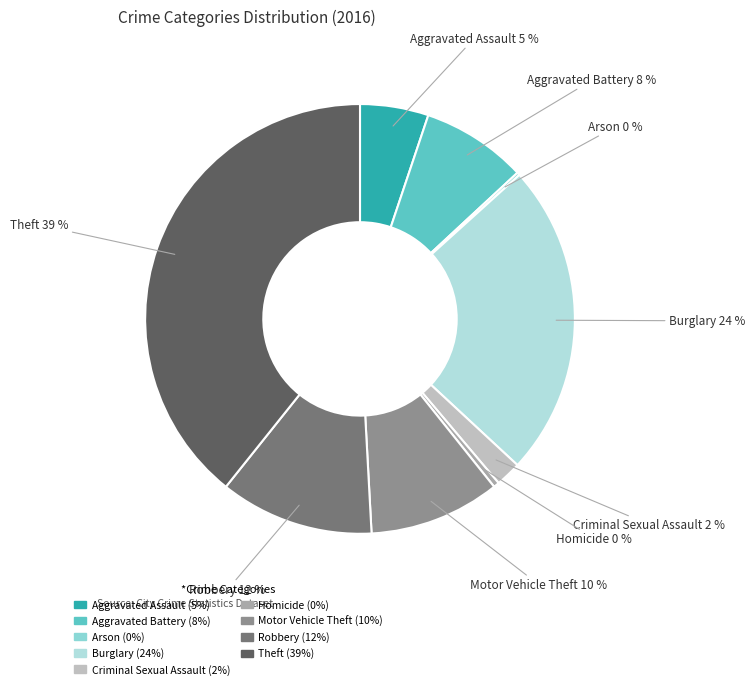

Is it true that Criminal Sexual Assault is 2% of the pie?

True